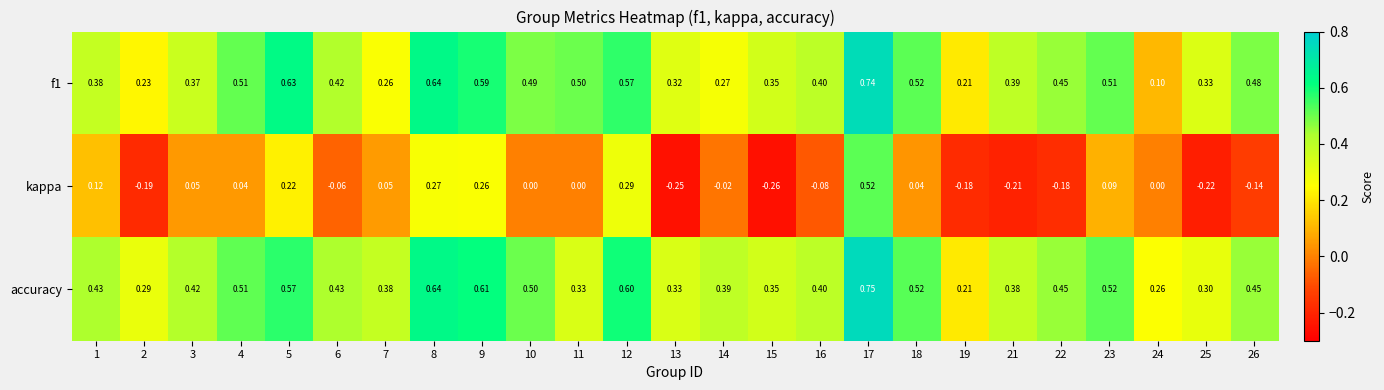

What is the spread (max minus min) of values at 16?

0.5